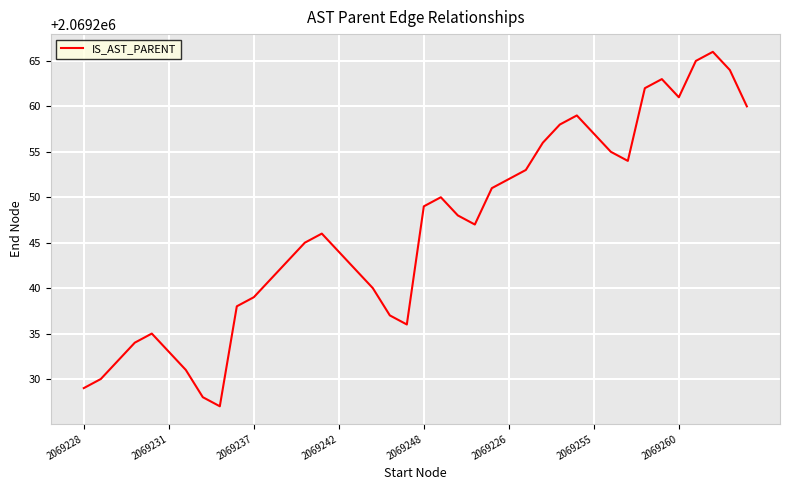

What is the smallest value displayed?

2069227